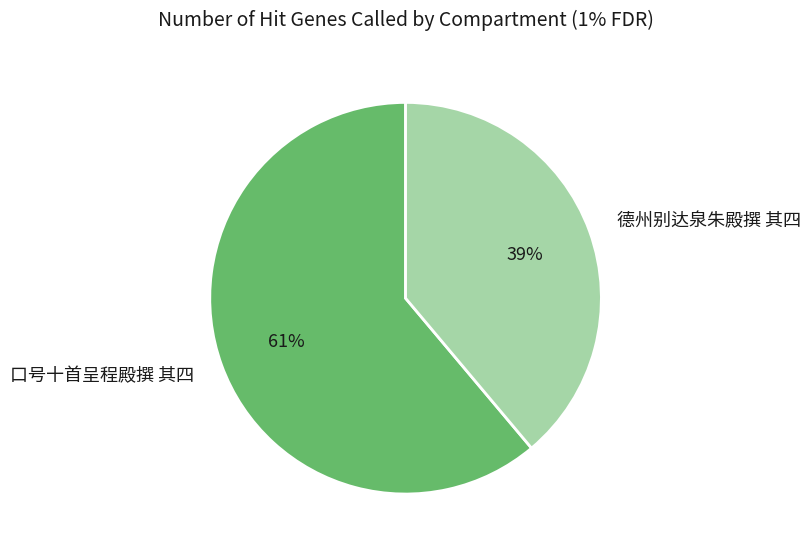

What is the majority slice?

口号十首呈程殿撰 其四